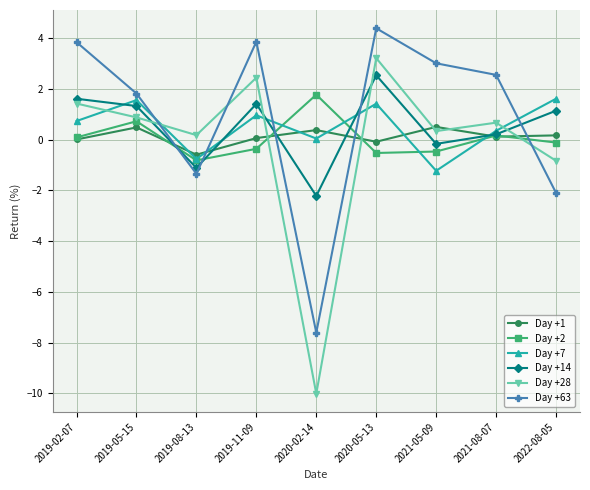

Which series has the widest spread of values?

Day +28